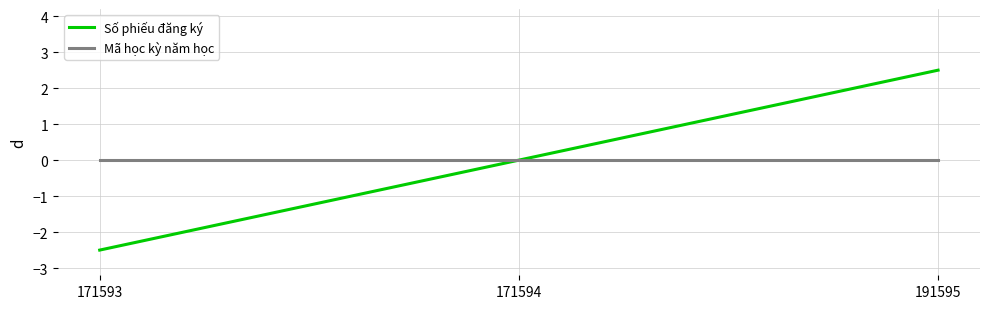

The Mã học kỳ năm học series shows 0.0 at 191595. True or false?

True